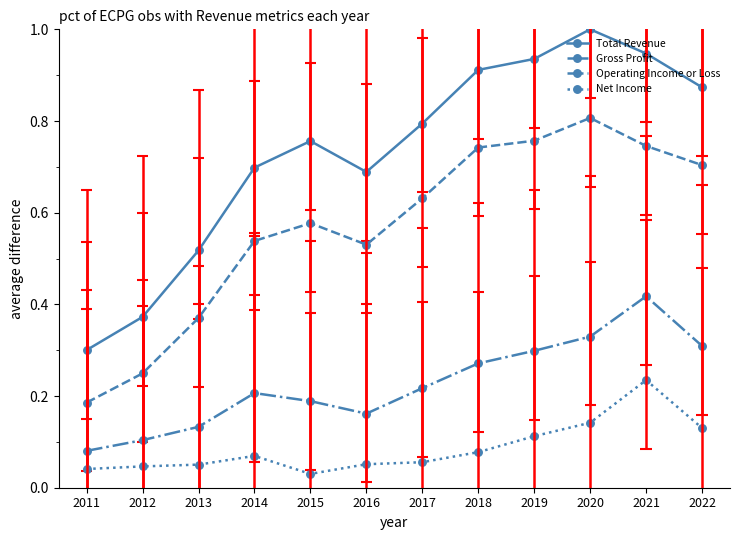

What is the sum of the Total Revenue values at 2014 and 2018?

1.6